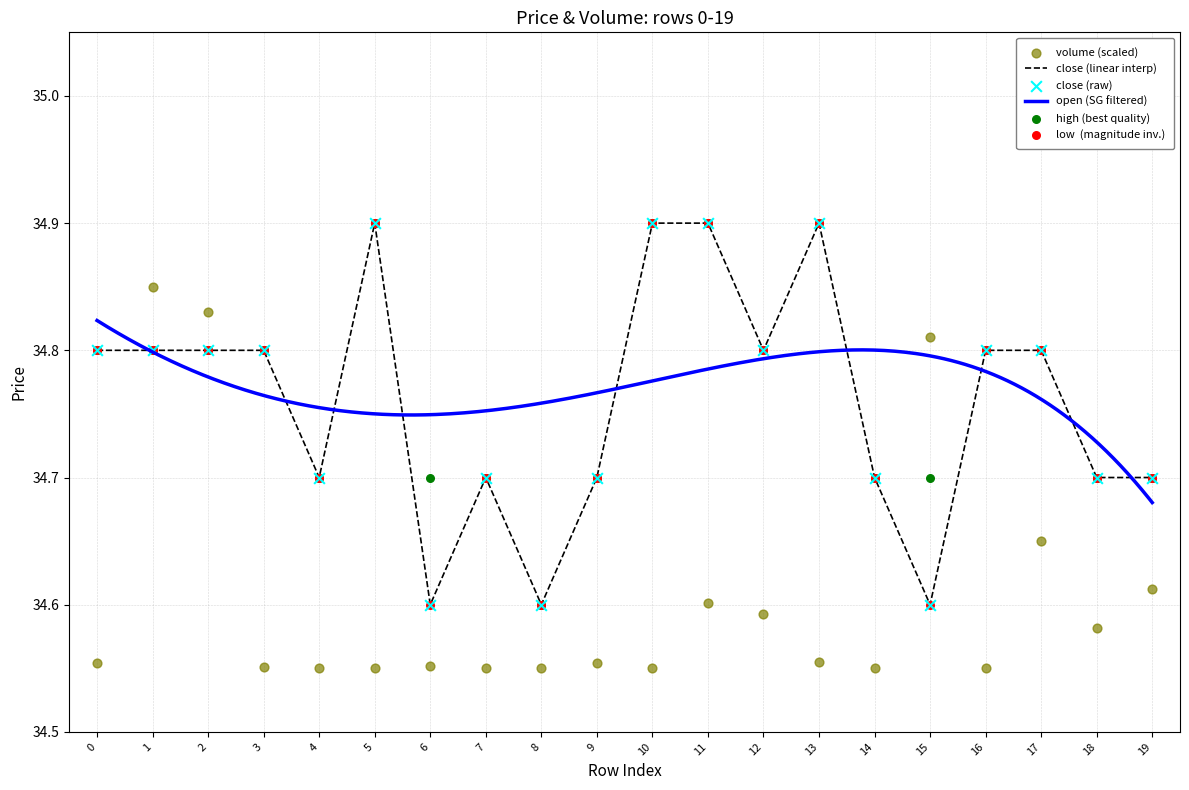

Is the value of low at 2 greater than the value of open at 0?

No